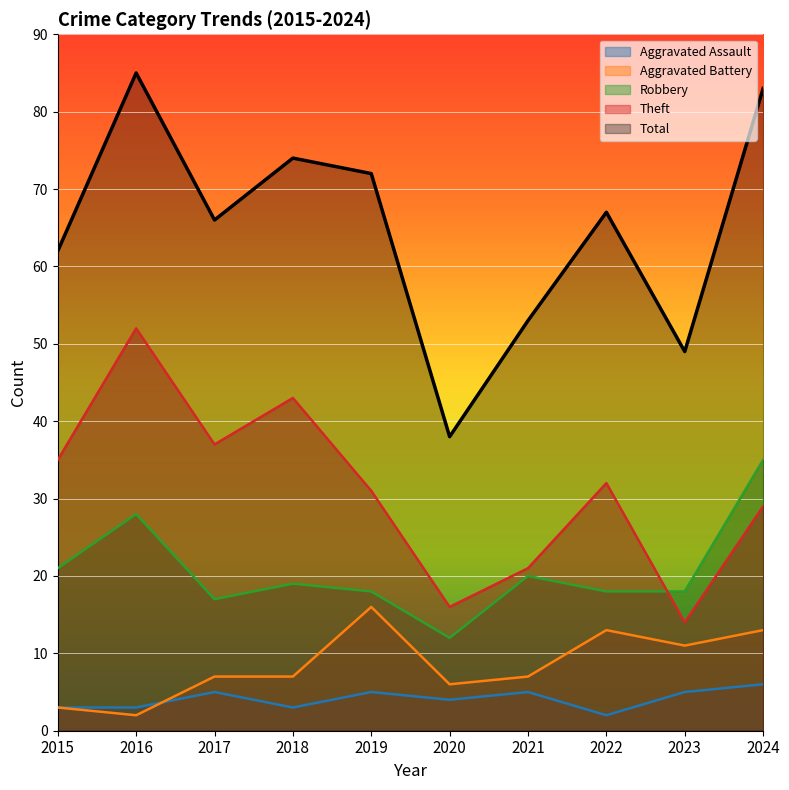

What is the total value across all series at 2020?

76